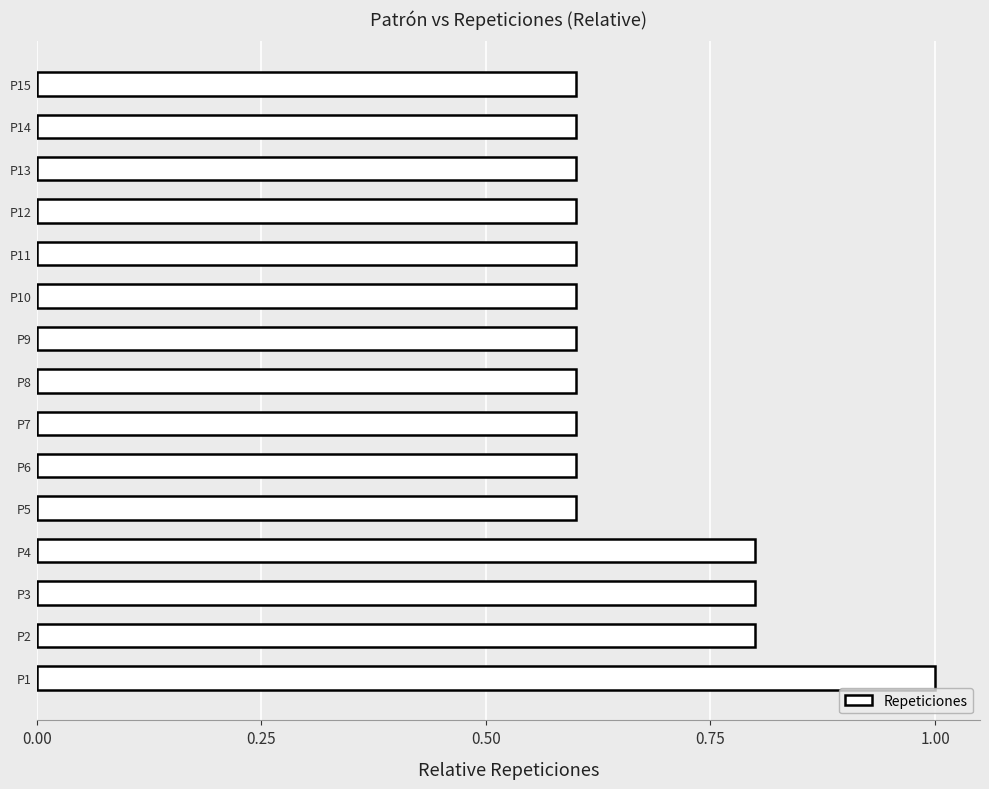

What is the sum of all values?

10.0